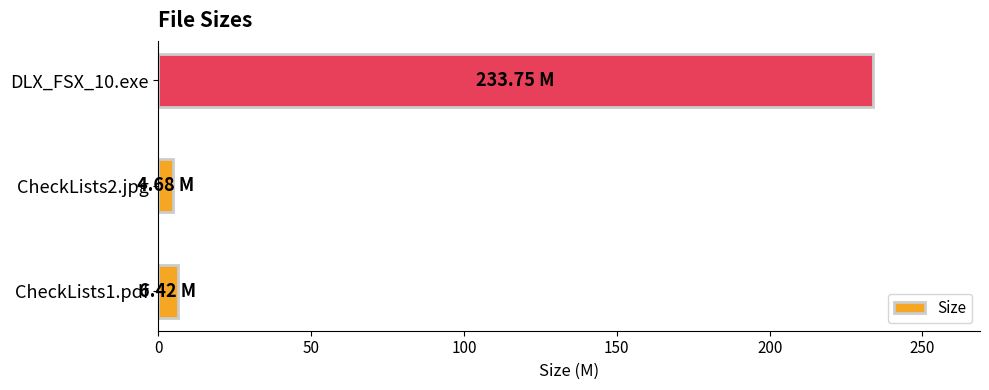

What is the greatest value displayed?

233.8